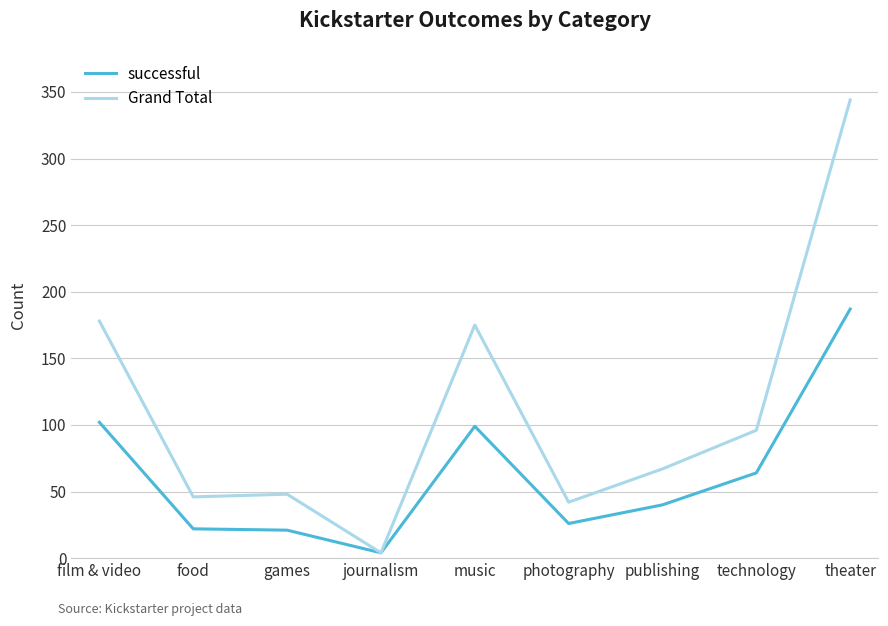

What is the difference between the maximum and minimum values in the successful series?

183